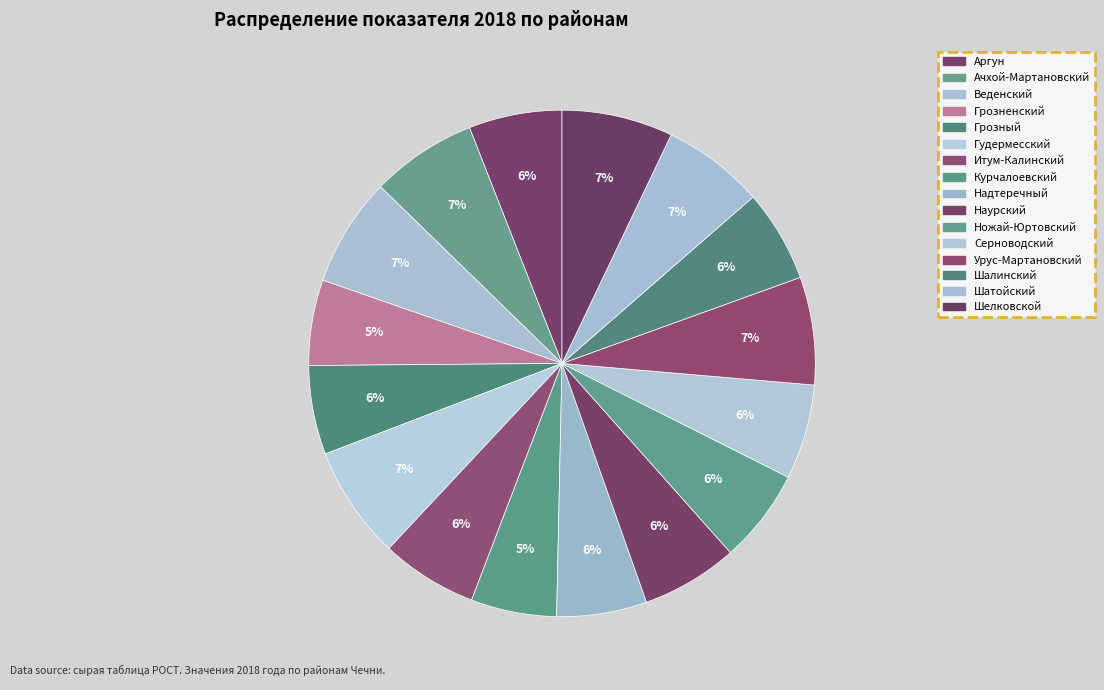

Count the number of slices in the pie.

16